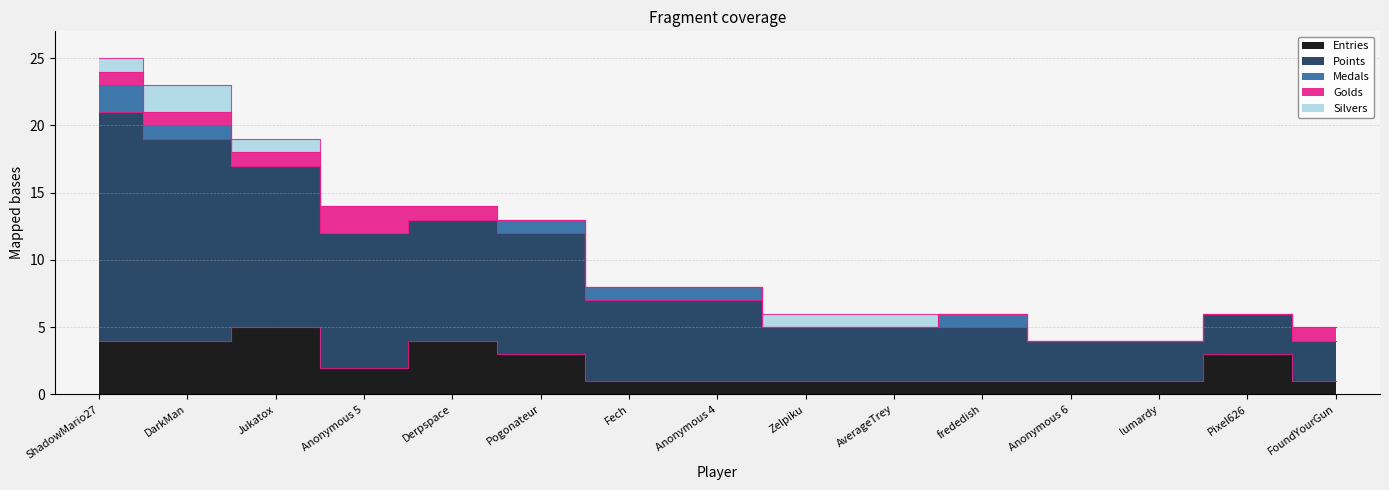

Is it true that Silvers equals 1 at AverageTrey?

True